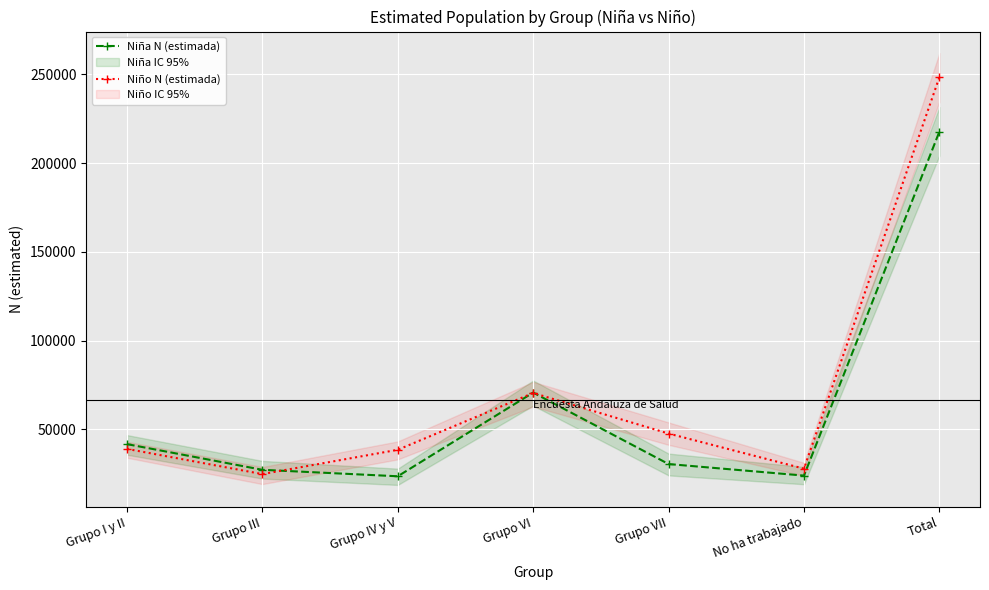

Reading right to left, list all the values displayed in this chart.

Niña N (estimada): 217689	23970	30475	70725	23586	27235	41697
Niño N (estimada): 248367	27867	47652	70512	38507	24817	39013